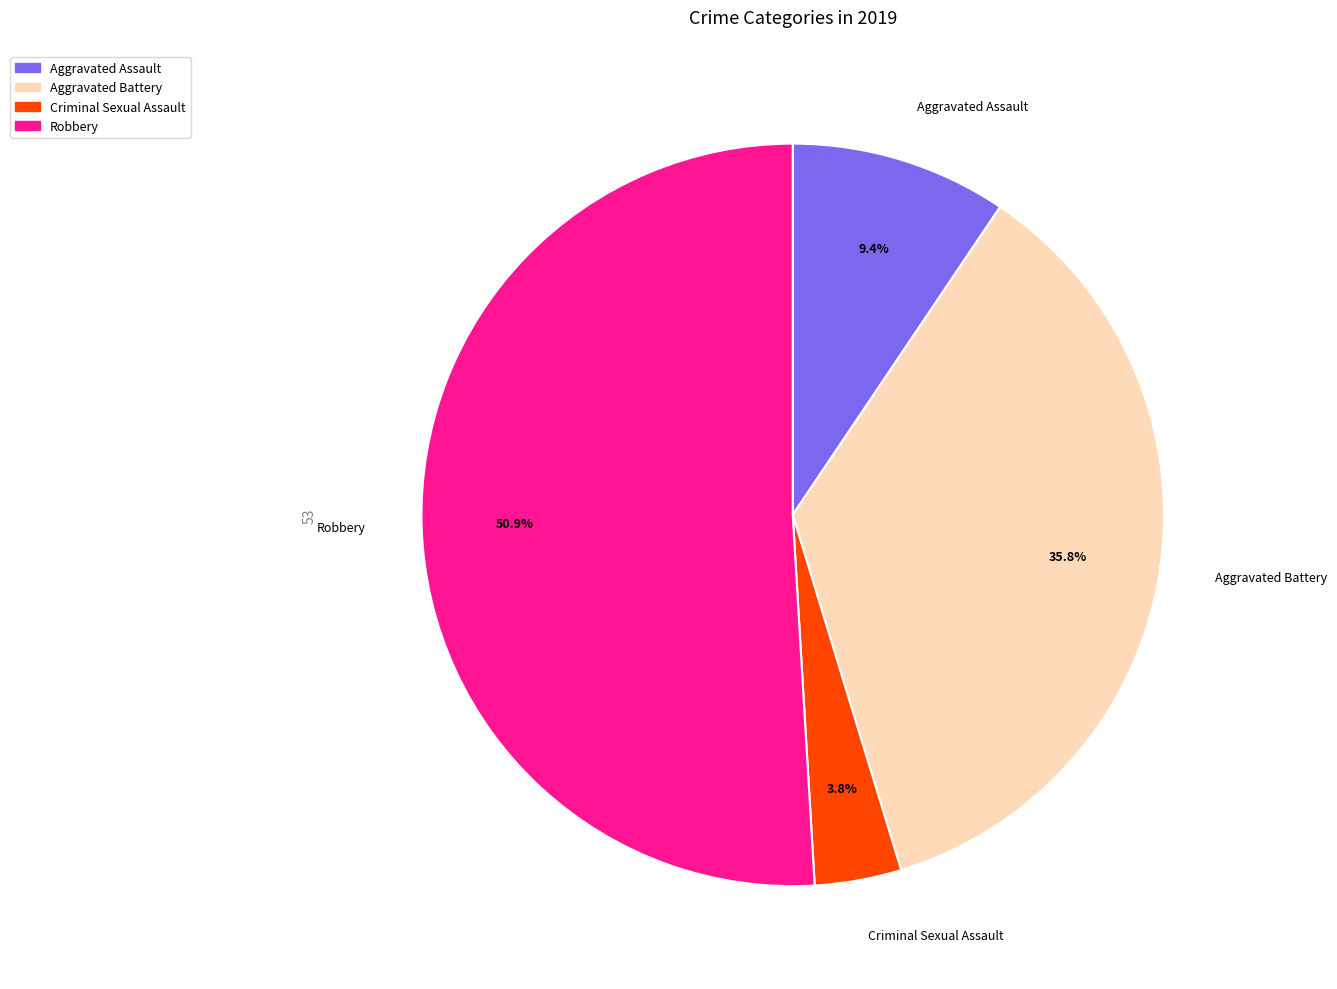

Does any single category account for the majority?

Yes